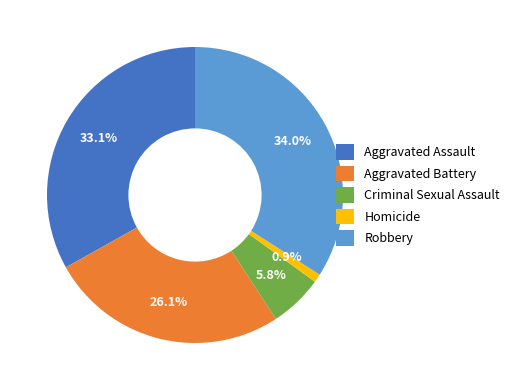

To the nearest percent, what is the combined percentage of Homicide and Aggravated Assault?

34%